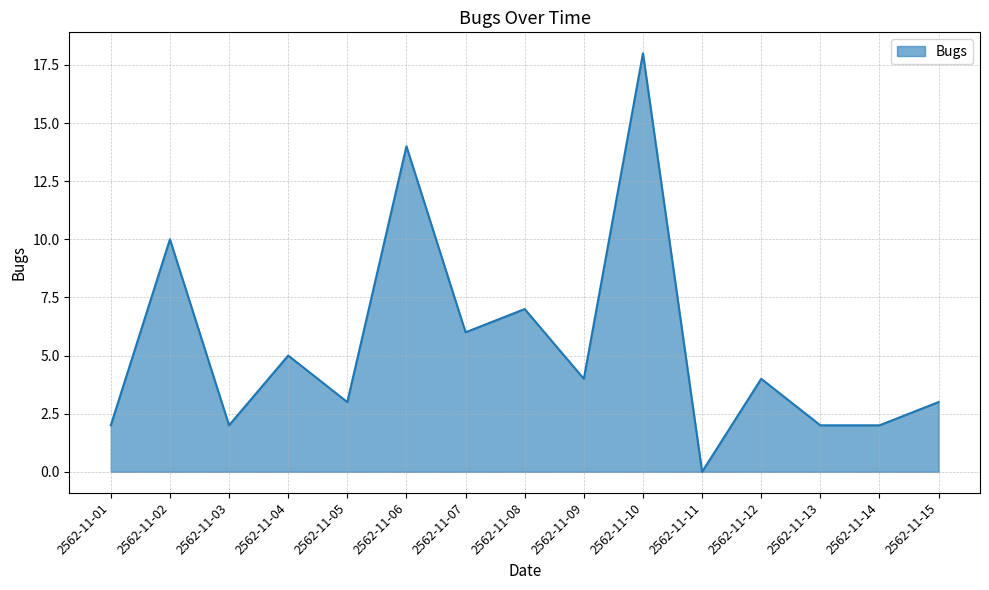

The value at 2562-11-11 is -11. True or false?

False